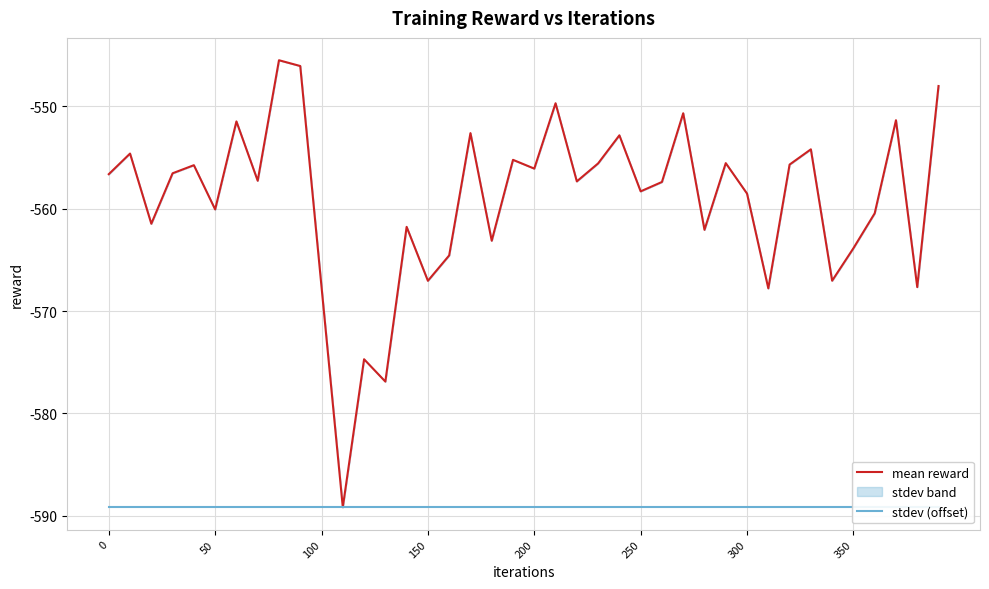

What is the value of the stdev (offset) point at the 36th from the left?

-589.2